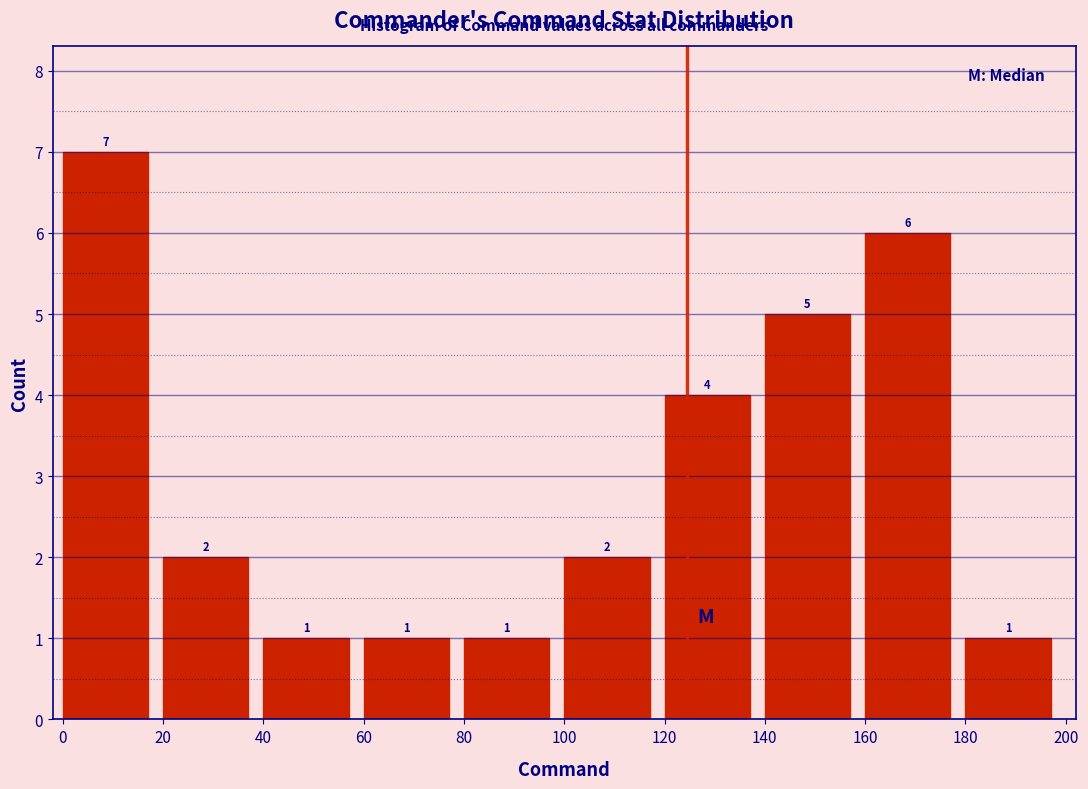

Reading left to right, list every bar in this chart as the range it spans on the x-axis followed by its height.

0 to 20: 7
20 to 40: 2
40 to 60: 1
60 to 80: 1
80 to 100: 1
100 to 120: 2
120 to 140: 4
140 to 160: 5
160 to 180: 6
180 to 200: 1